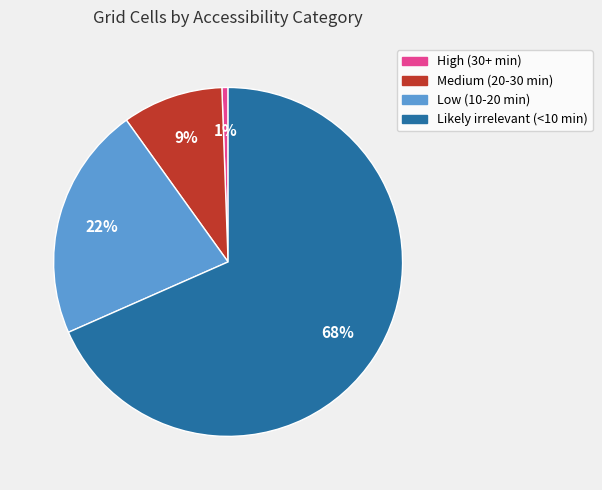

Which category has the biggest portion of the pie?

Likely irrelevant (<10 min)